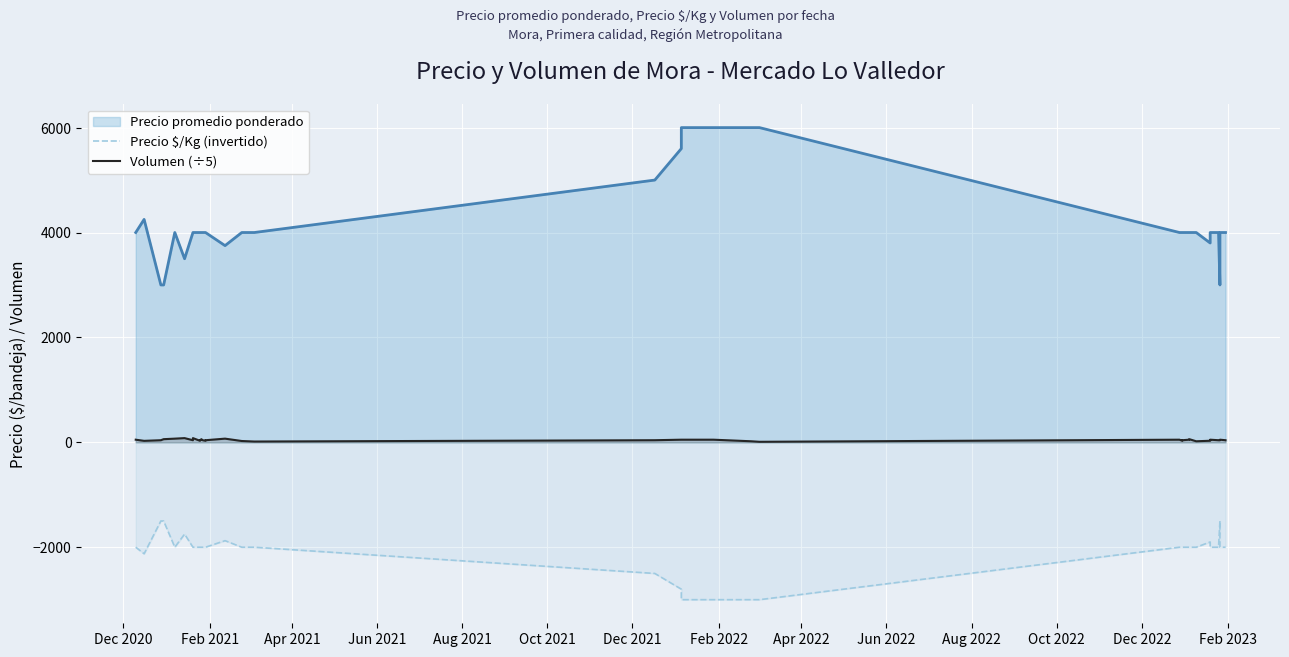

True or false: Volumen (÷5) and Precio $/Kg (invertido) intersect in this chart.

False